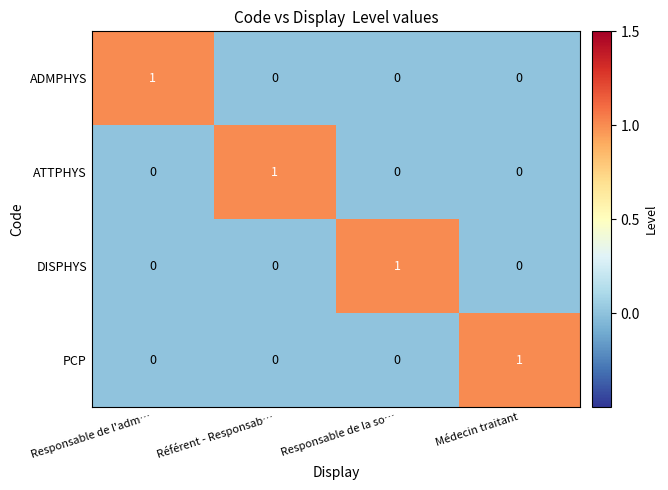

Count the PCP values in the range 0 to 1.

4